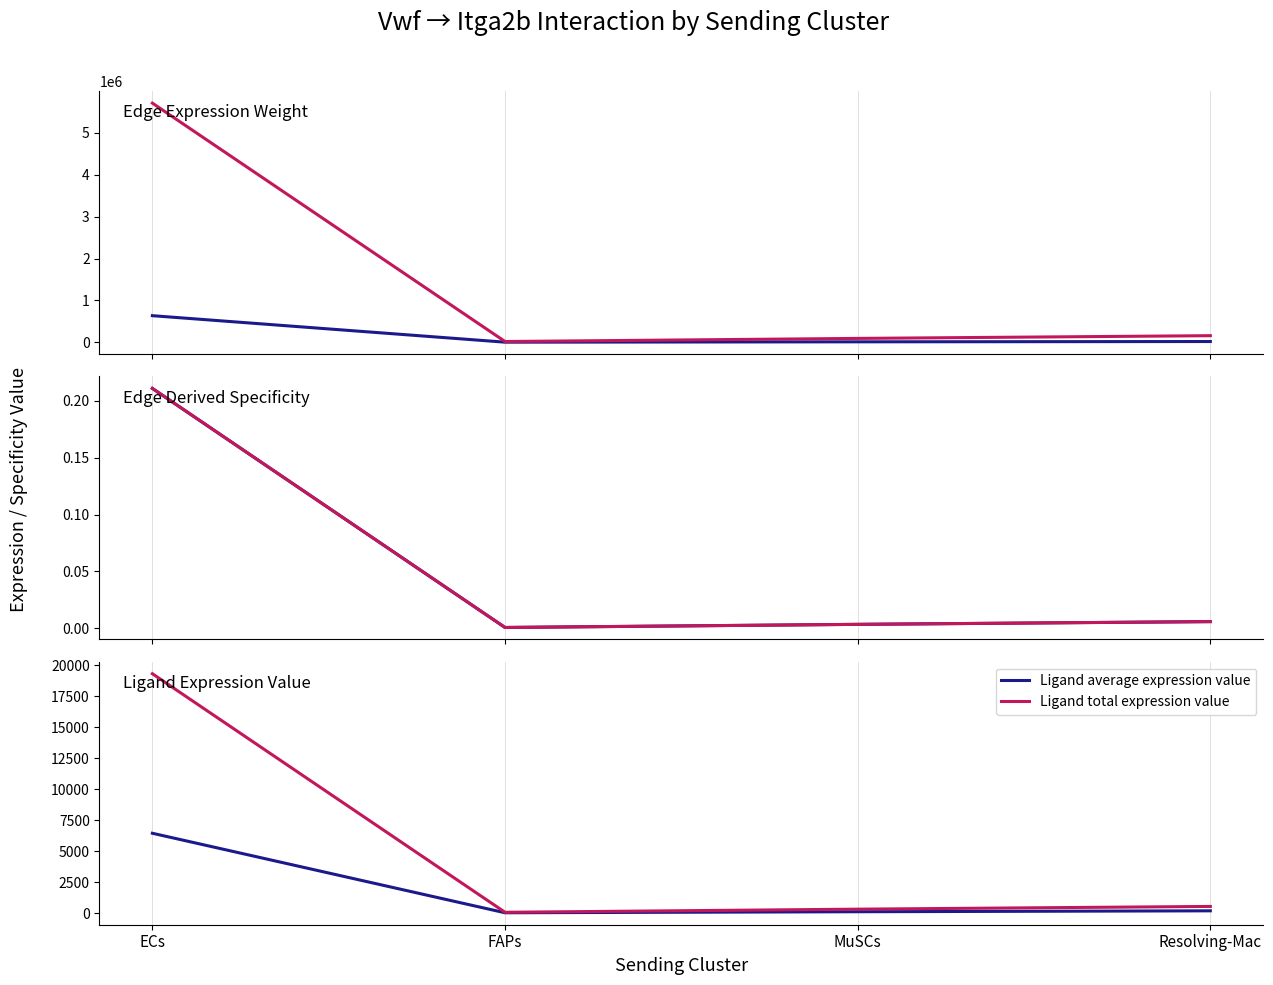

What is the label of the 1st point from the right?

Resolving-Mac